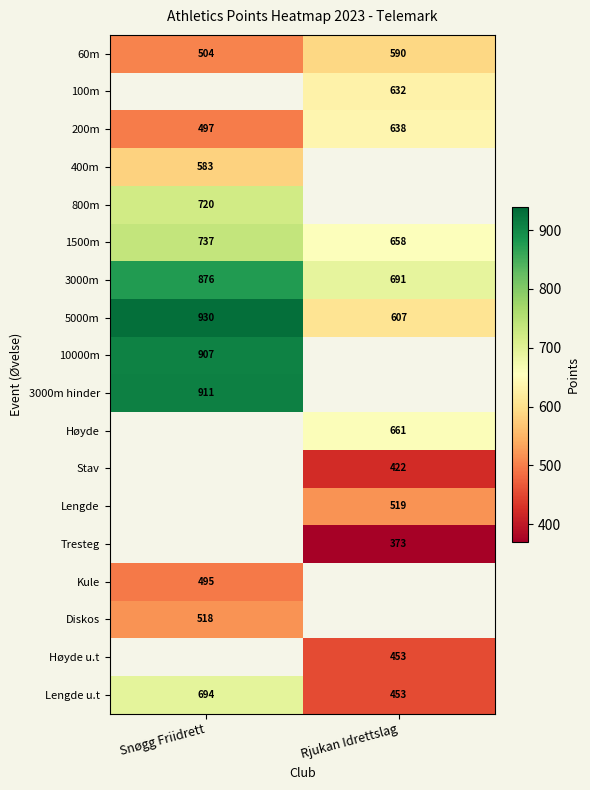

The value of 3000m hinder at Snøgg Friidrett is 1454. True or false?

False